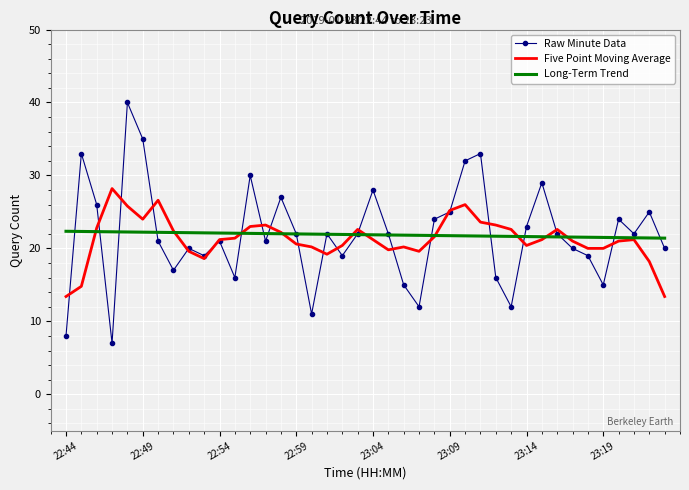

What is the difference between the maximum and minimum values in the Raw Minute Data series?

33.0